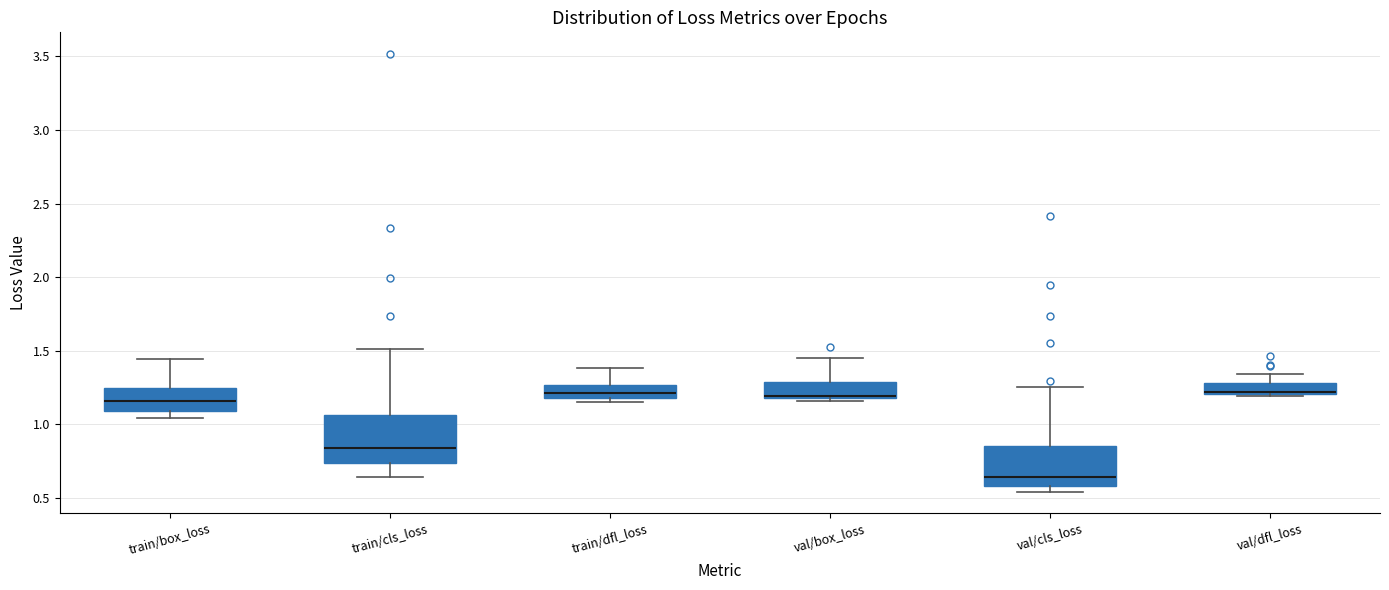

Where does the median line of the box for val/cls_loss sit on the y-axis? The values are not printed on the chart, so give them approximately, as read against the axis.

0.65